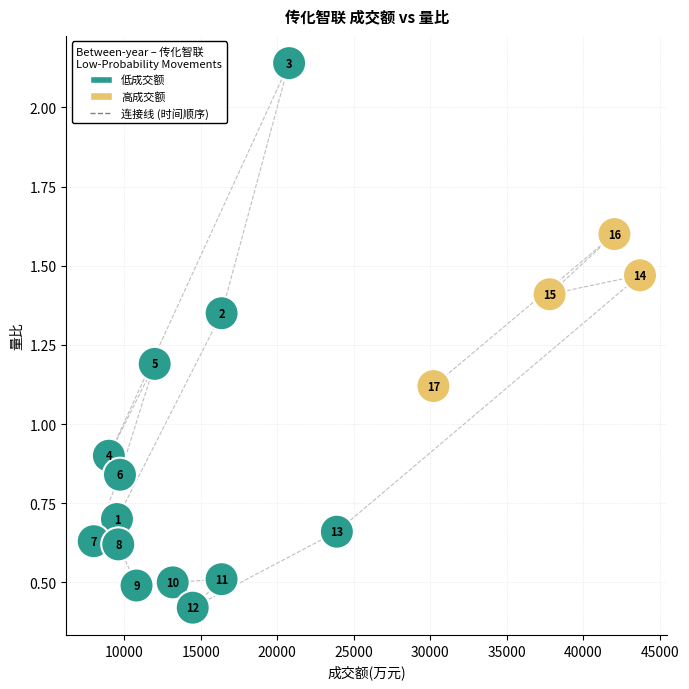

What Y value in the scatter plot is closest to 1?

0.9